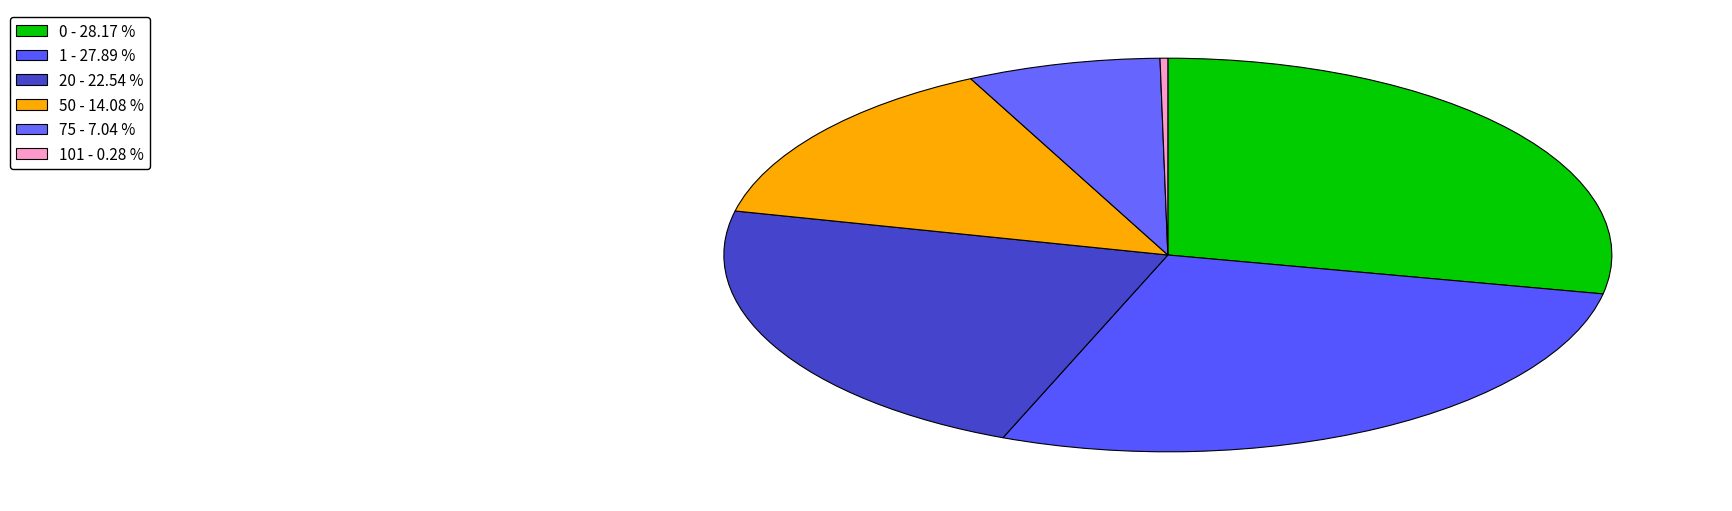

Is there any slice that represents more than half of the pie?

No